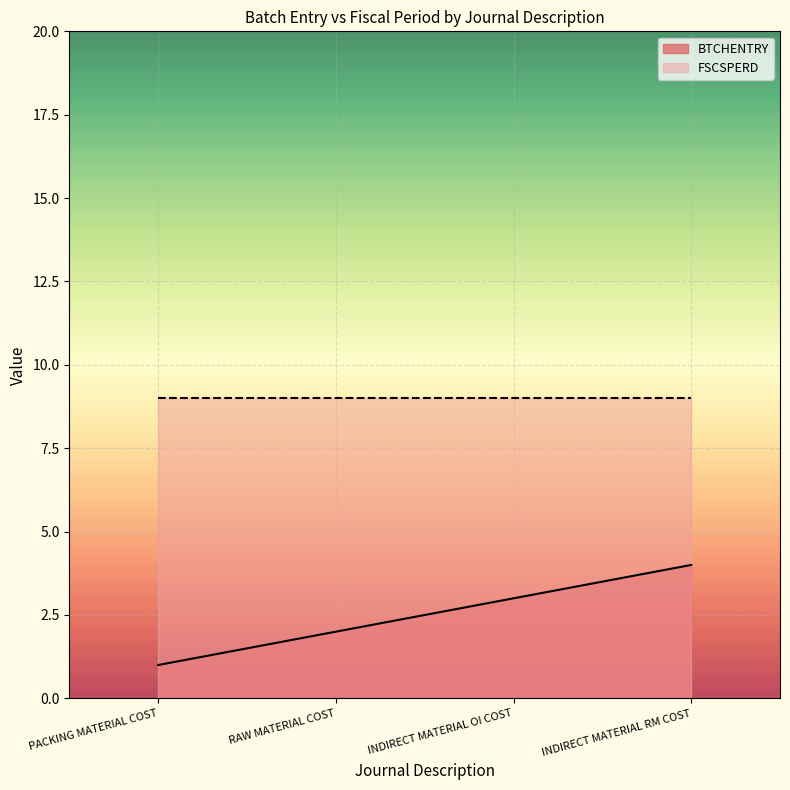

Which category has the lowest value in the BTCHENTRY series?

PACKING MATERIAL COST